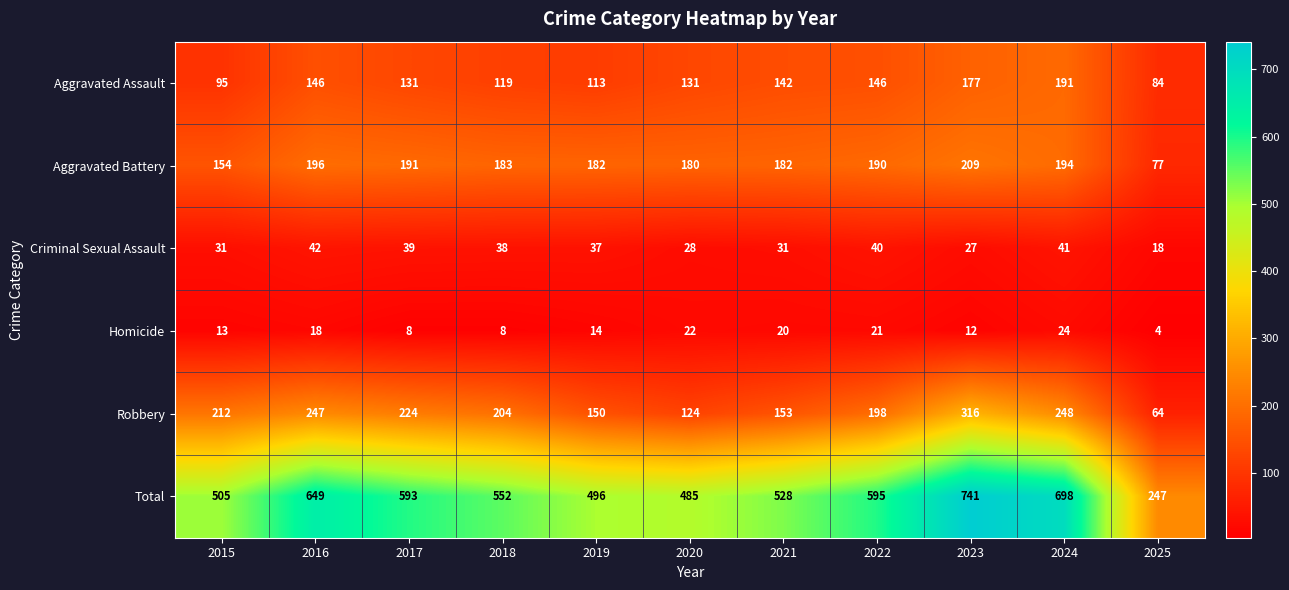

Which series has the widest spread of values?

Total